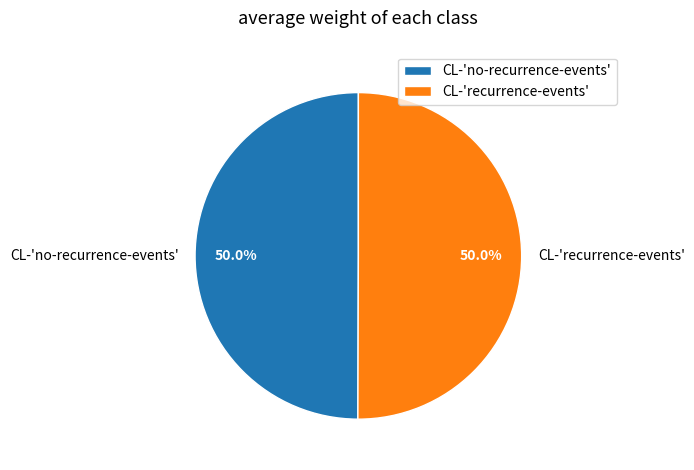

Count the number of slices in the pie.

2